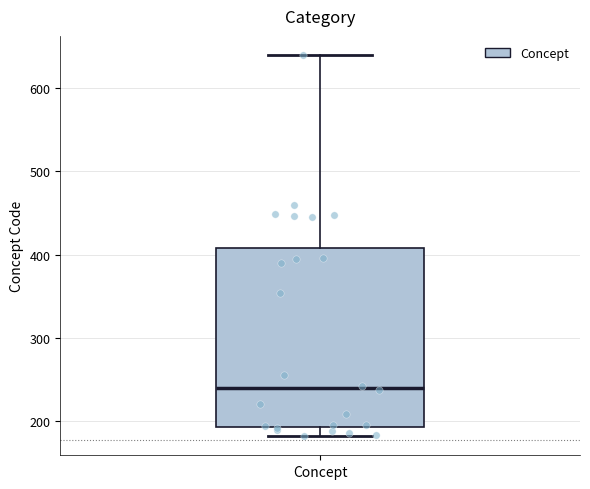

Where does the lower whisker of the box for Concept end on the y-axis? The values are not printed on the chart, so give them approximately, as read against the axis.

180